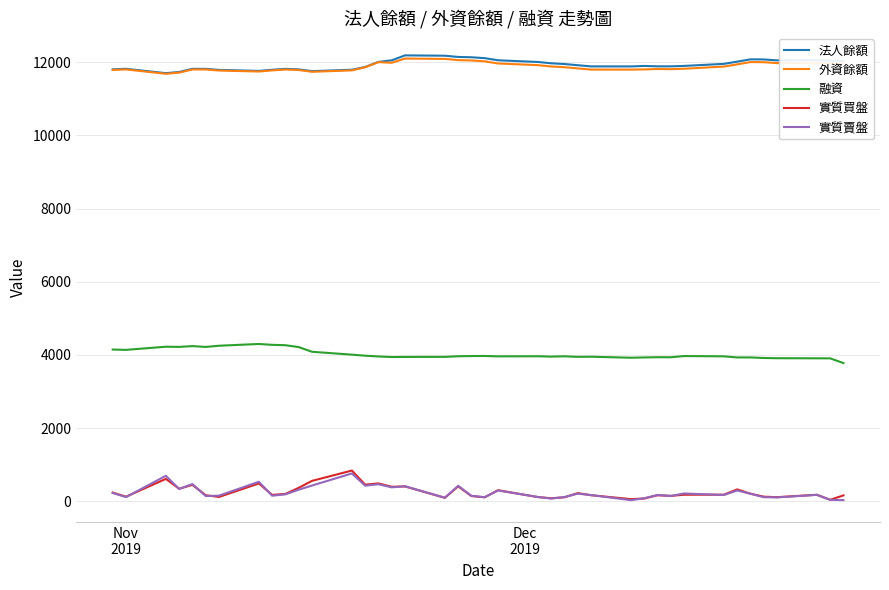

What is the difference between the maximum and second lowest values in the 融資 series?

393